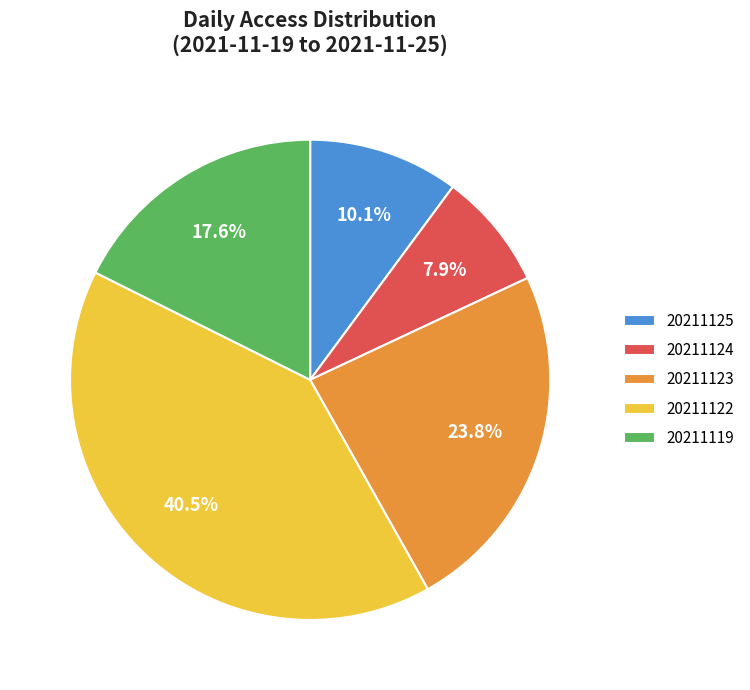

What is the ratio of the value at 20211125 to the value at 20211119?

0.6